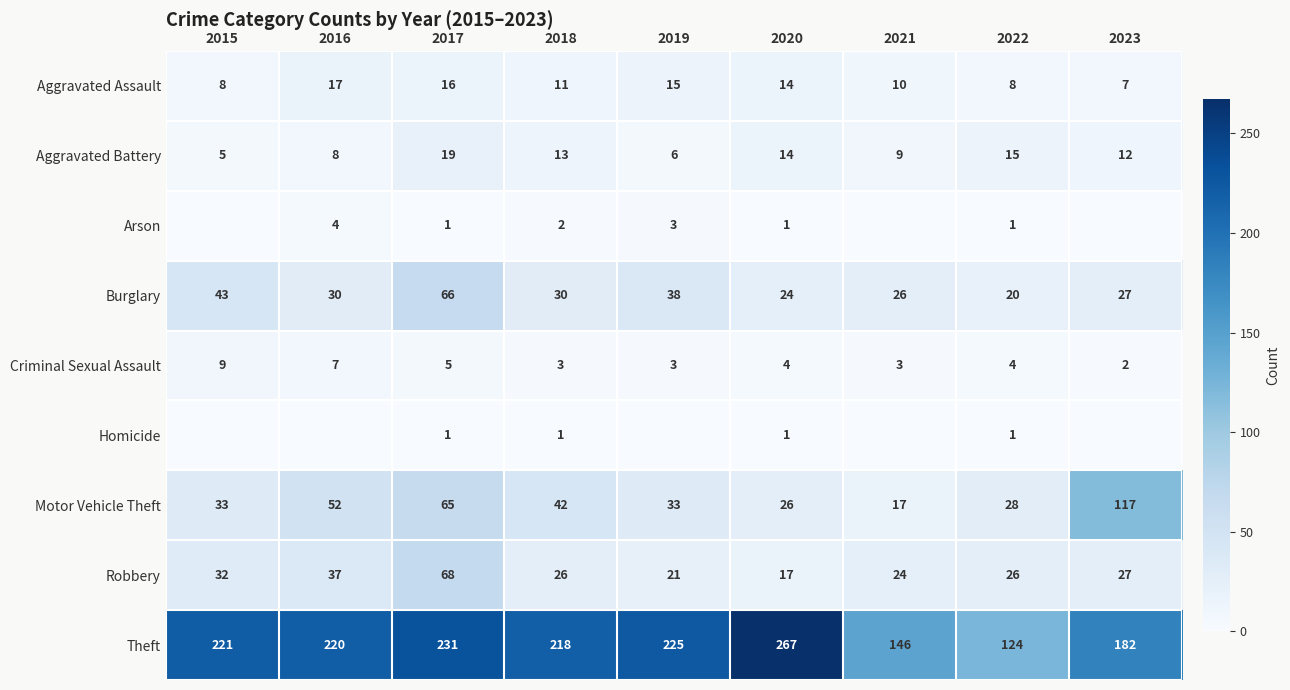

At which category does the chart reach its peak across all series?

2020